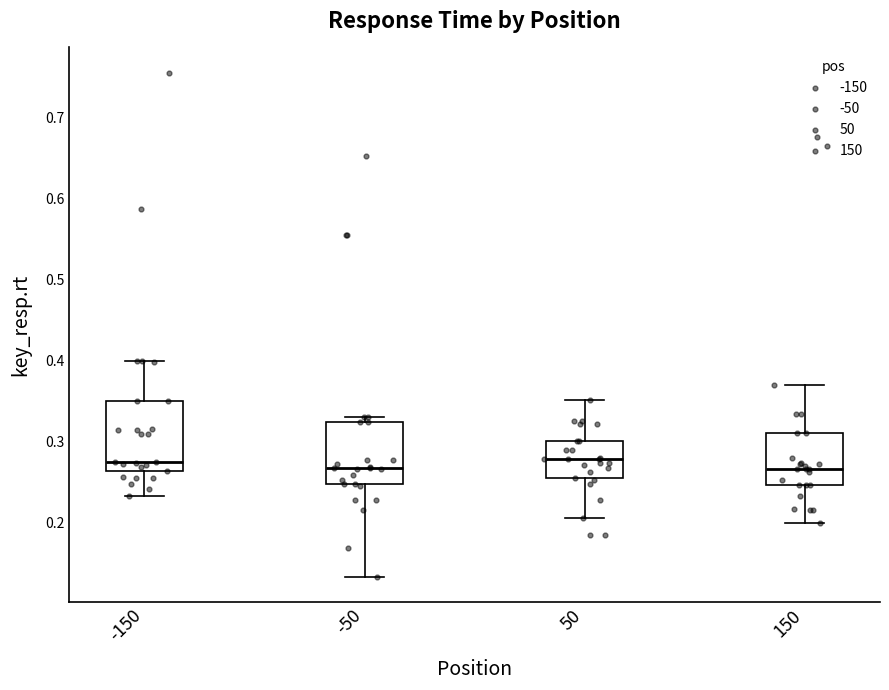

Reading left to right, transcribe this box plot: for each box, give where its median line is, the range the box spans, and where its two whiskers end, as read against the y-axis. The values are not printed on the chart, so give them approximately, as read against the axis.

-150: median 0.27, box 0.26 to 0.35, whiskers 0.23 to 0.40
-50: median 0.27, box 0.25 to 0.32, whiskers 0.13 to 0.33
50: median 0.28, box 0.26 to 0.30, whiskers 0.21 to 0.35
150: median 0.27, box 0.25 to 0.31, whiskers 0.20 to 0.37